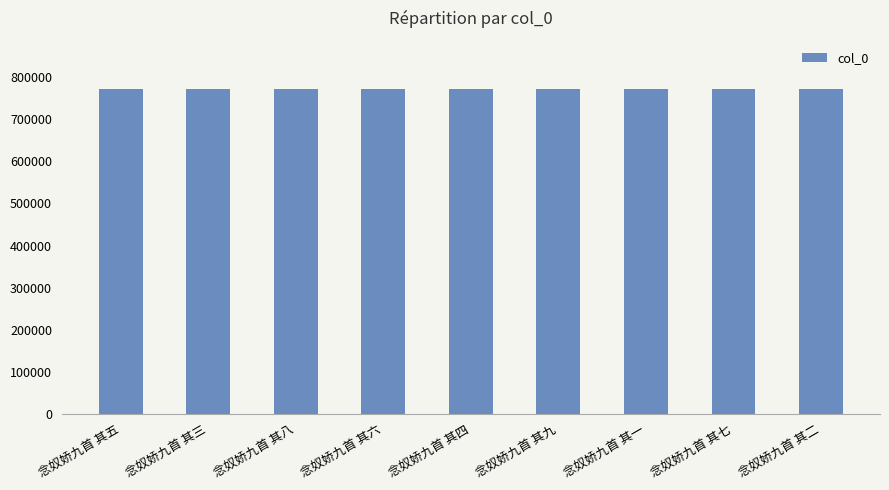

What is the smallest value displayed?

770987